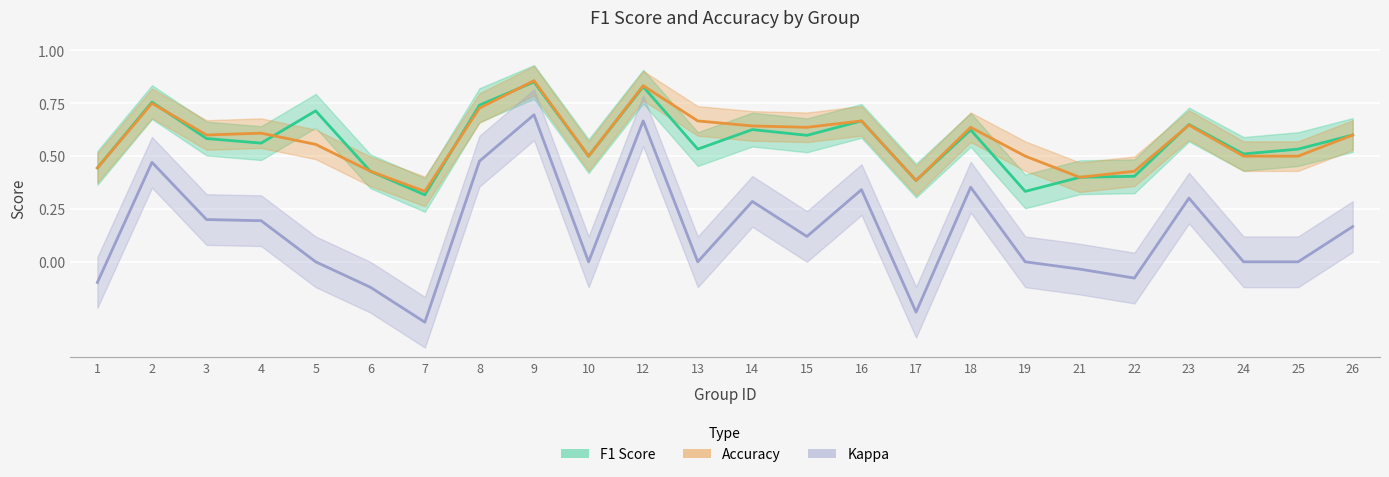

Rank the categories by f1 value from highest to lowest.

9, 12, 2, 8, 5, 16, 23, 14, 18, 26, 15, 3, 4, 13, 25, 24, 10, 1, 6, 22, 21, 17, 19, 7